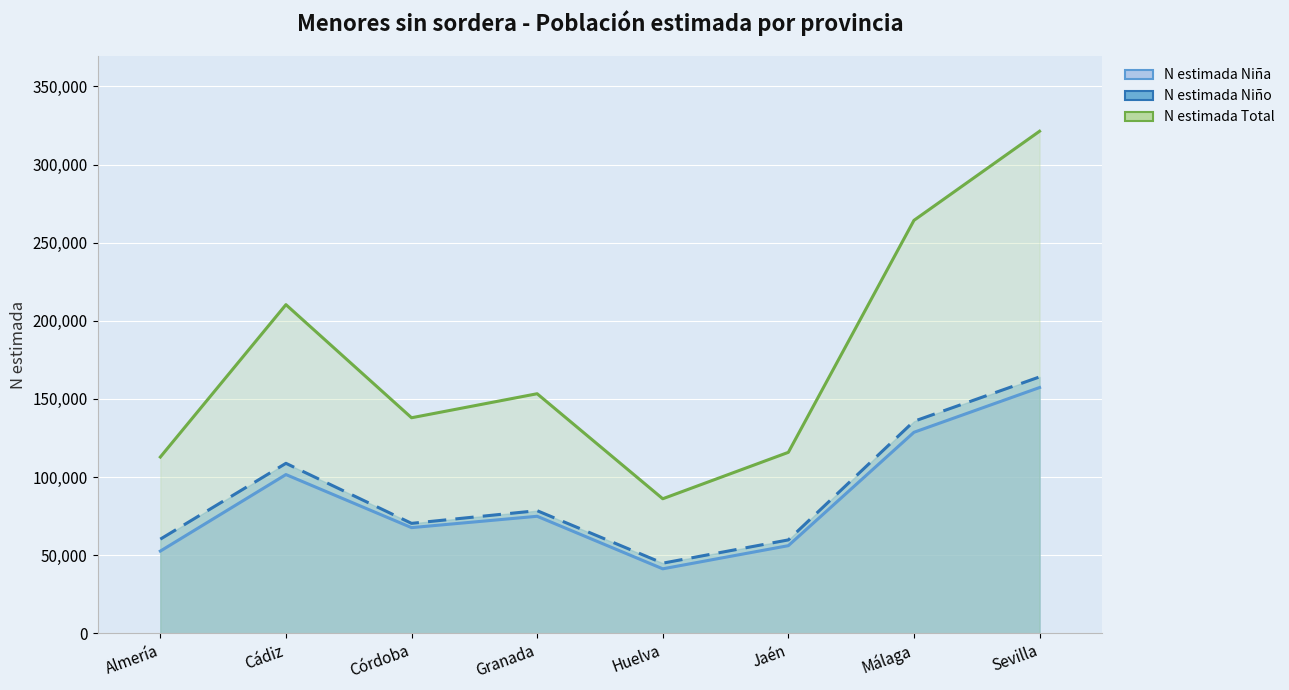

At which category is the sum across all series the highest?

Sevilla